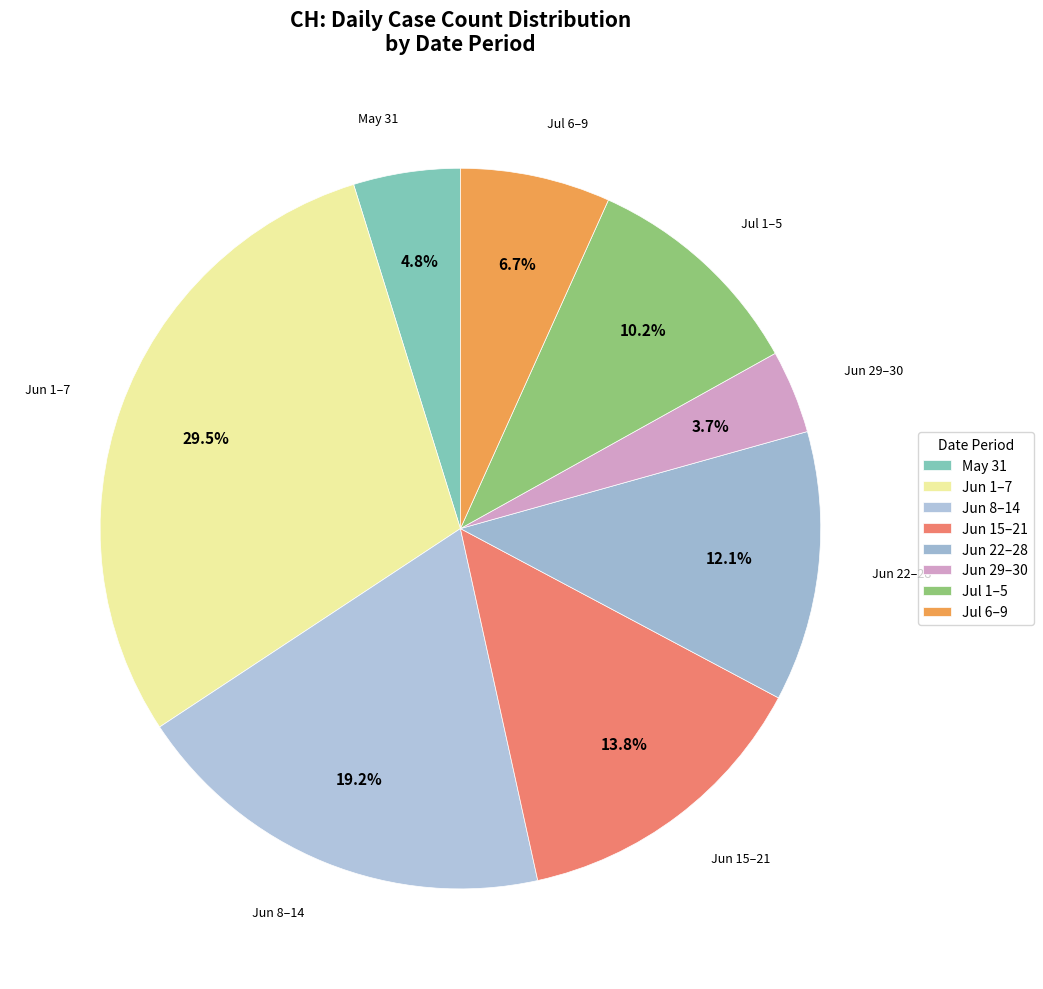

Which category has the biggest portion of the pie?

Jun 1–7